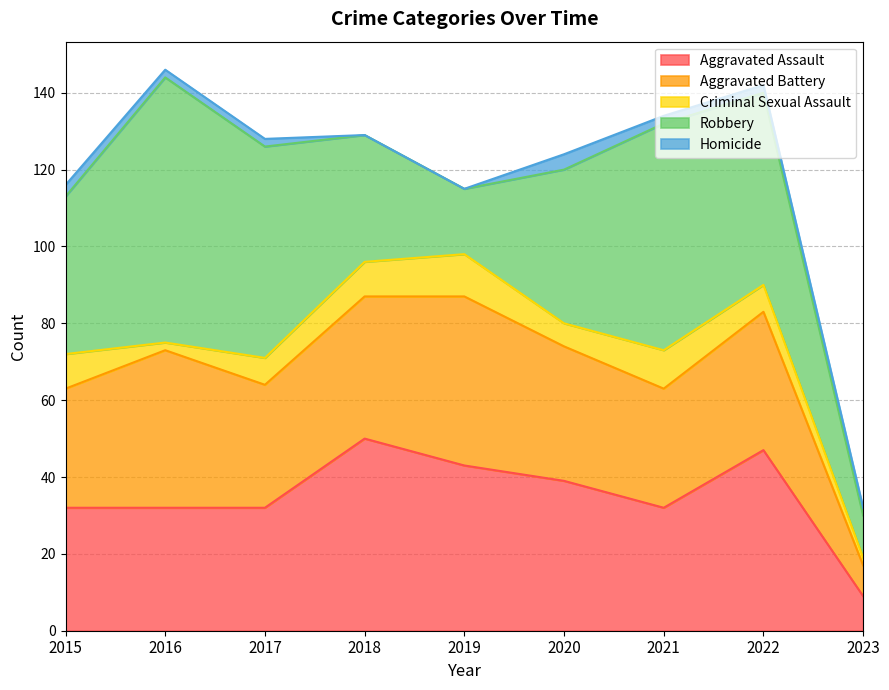

True or false: Aggravated Assault and Aggravated Battery intersect in this chart.

True